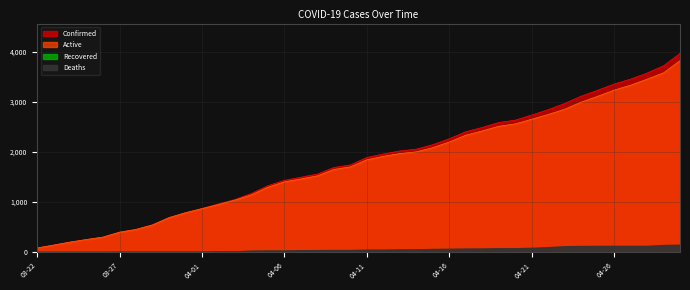

What is the approximate value of Active at 04-29?

3583